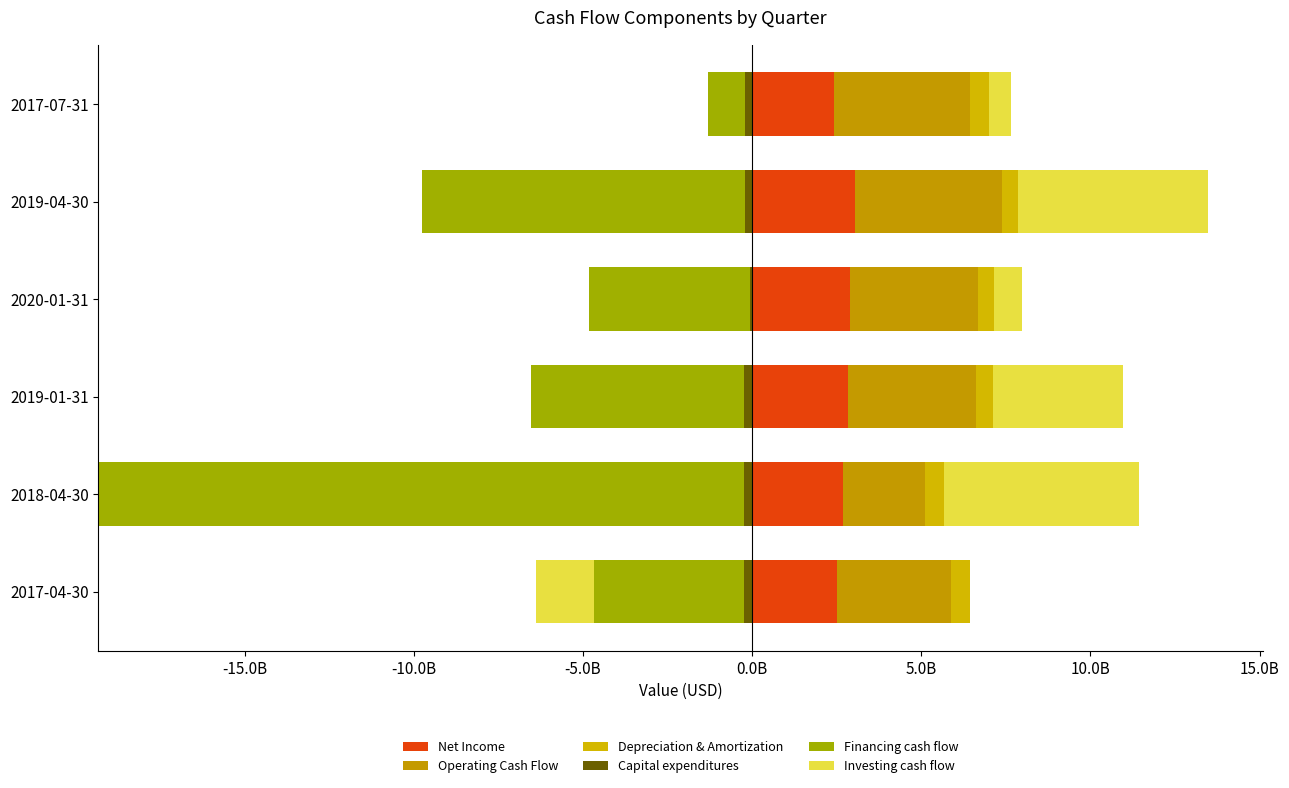

What are all the series names shown in the legend?

Net Income, Operating Cash Flow, Depreciation & Amortization, Capital expenditures, Financing cash flow, Investing cash flow